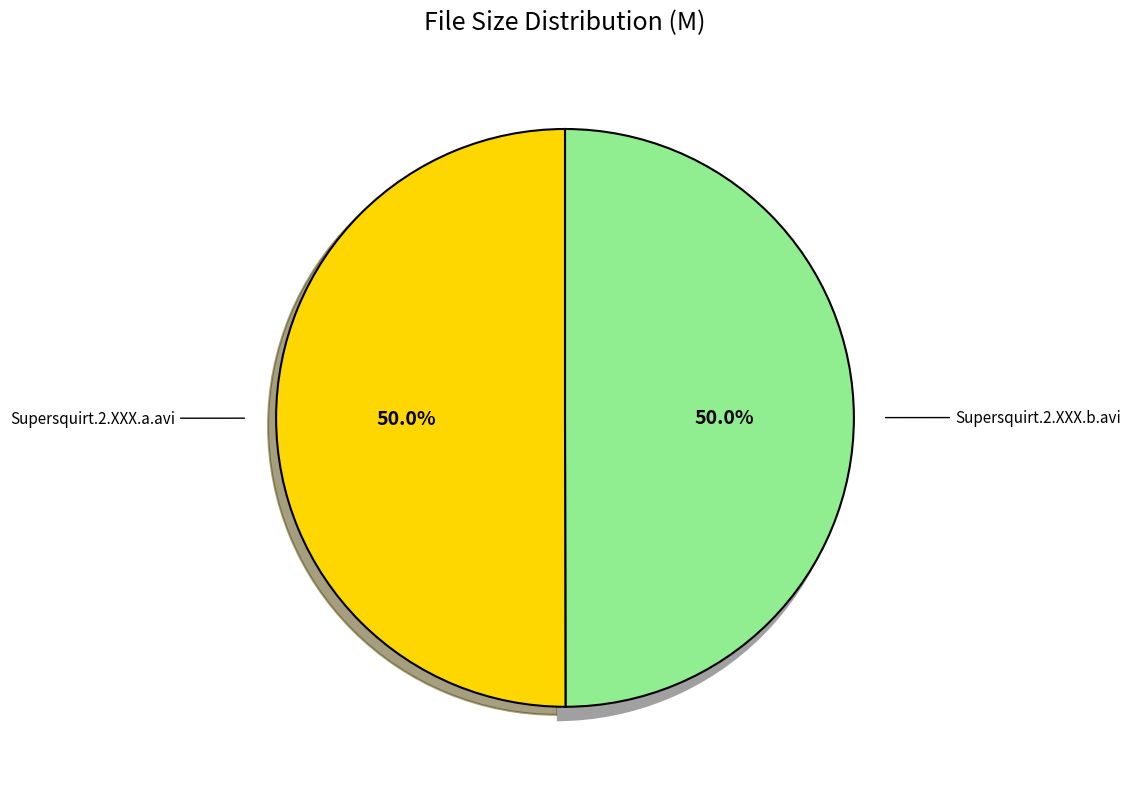

To the nearest percent, what portion does Supersquirt.2.XXX.a.avi represent?

50%